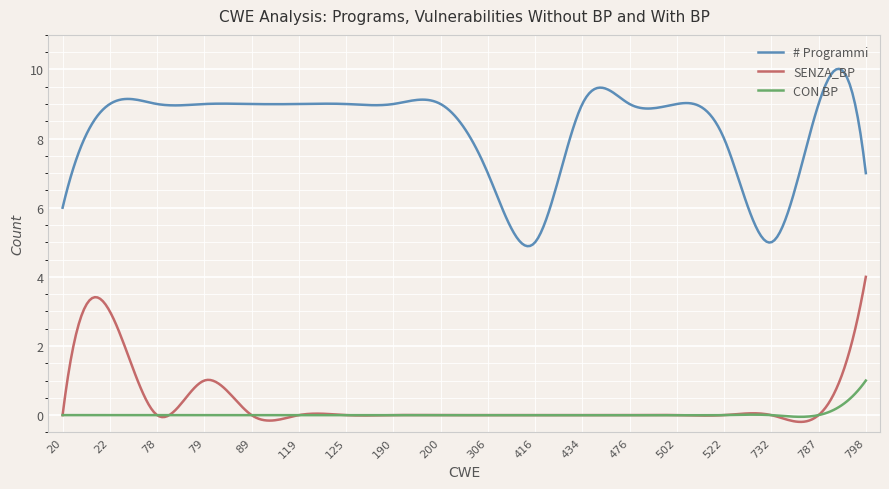

True or false: CON BP and # Programmi intersect in this chart.

False